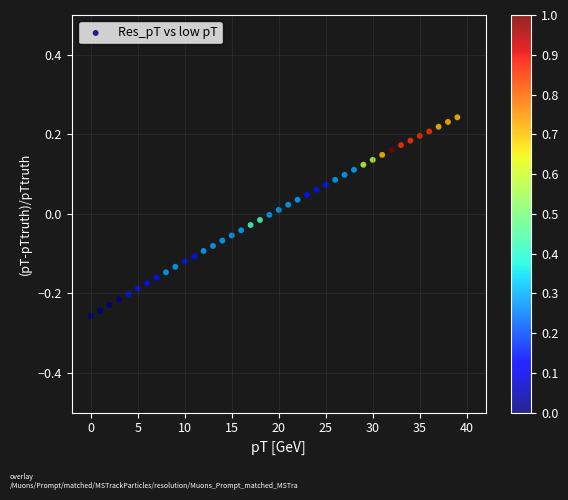

What is the range of Y values (max minus min)?

0.5